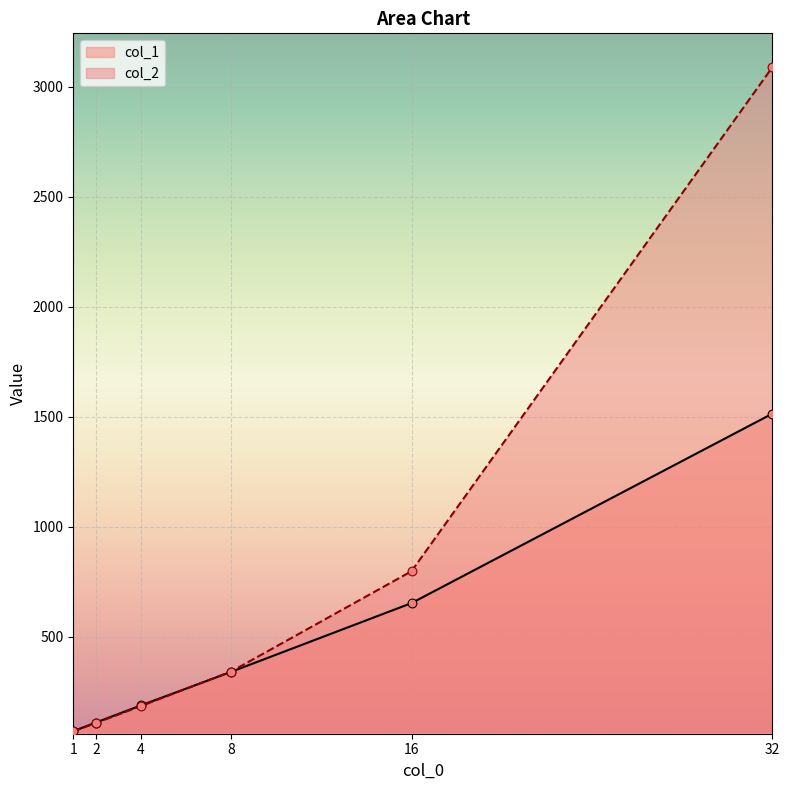

At how many categories does at least one series exceed 128?

4